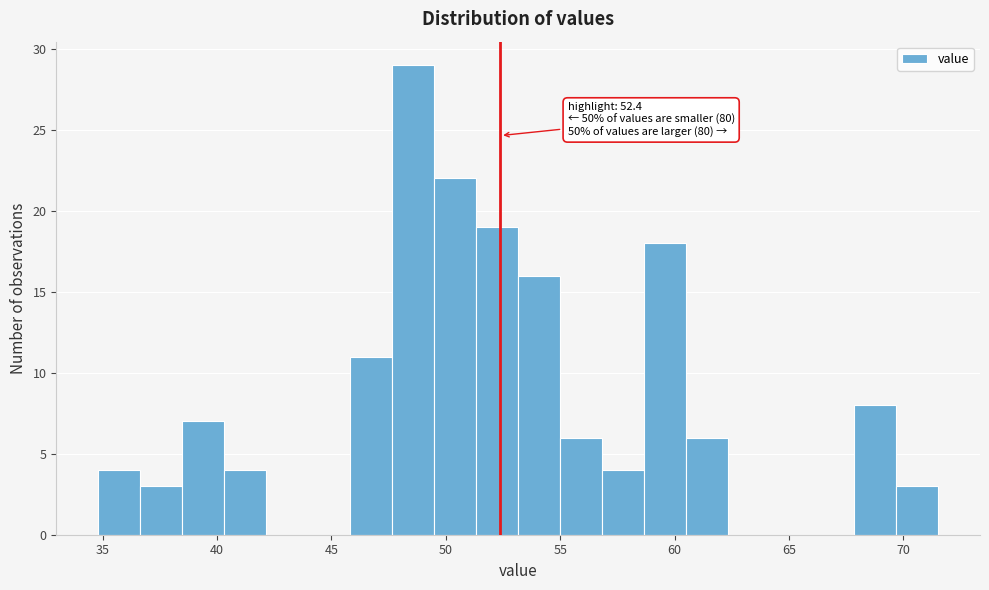

Read against the x-axis, roughly where is the centre of the tallest bar?

48.5